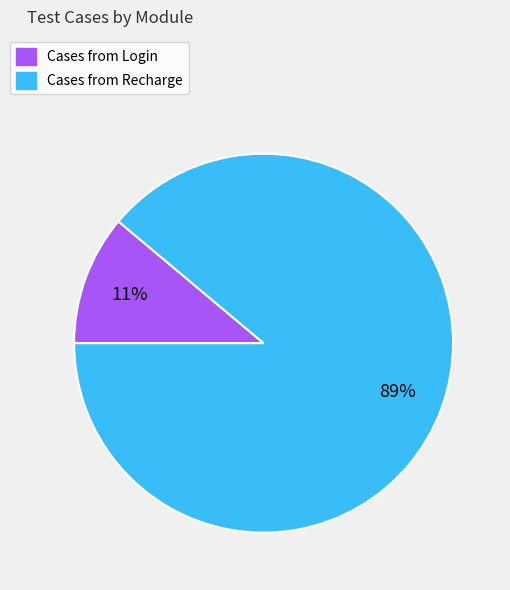

To the nearest percent, what is the difference between the largest and smallest slice percentages?

78%